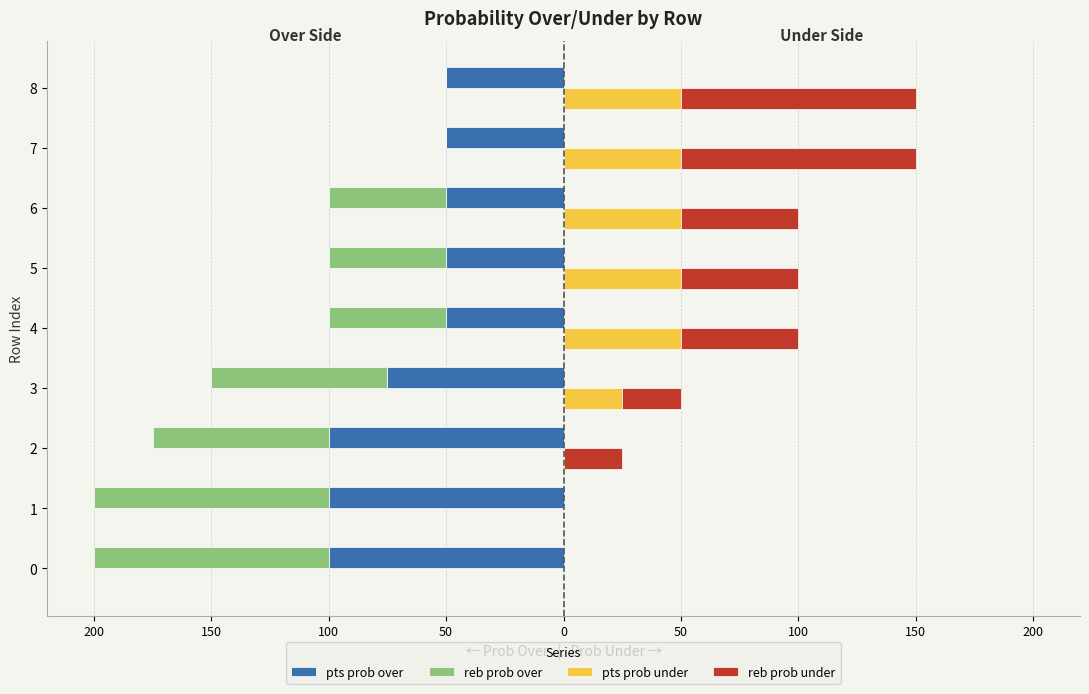

What is the value of the reb prob under bar at the 6th from the left?

25